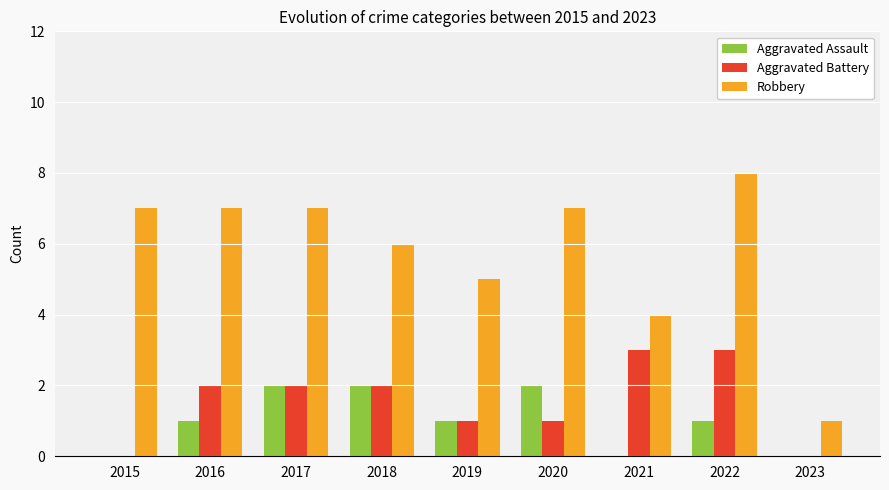

What is the sum of all Robbery values?

52